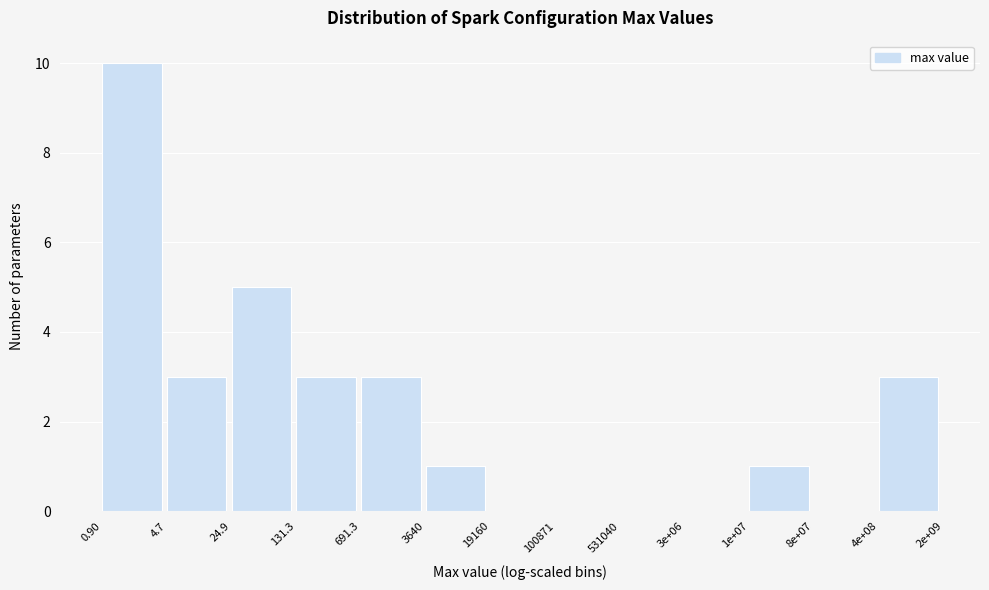

Reading left to right, list all the values displayed in this chart.

0.90=10	4.7=3	24.9=5	131.3=3	691.3=3	3640=1	19160=0	100871=0	531040=0	3e+06=0	1e+07=1	8e+07=0	4e+08=3